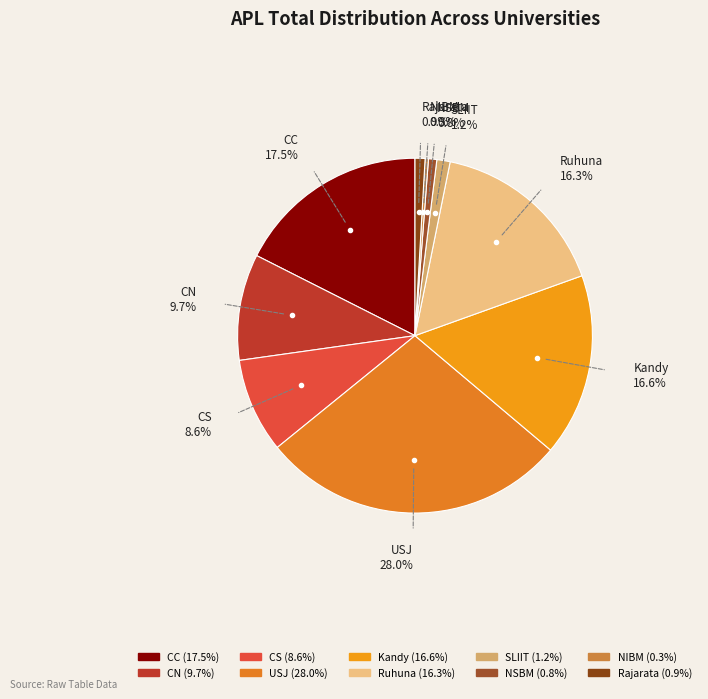

Is it true that Kandy is 17% of the pie?

True